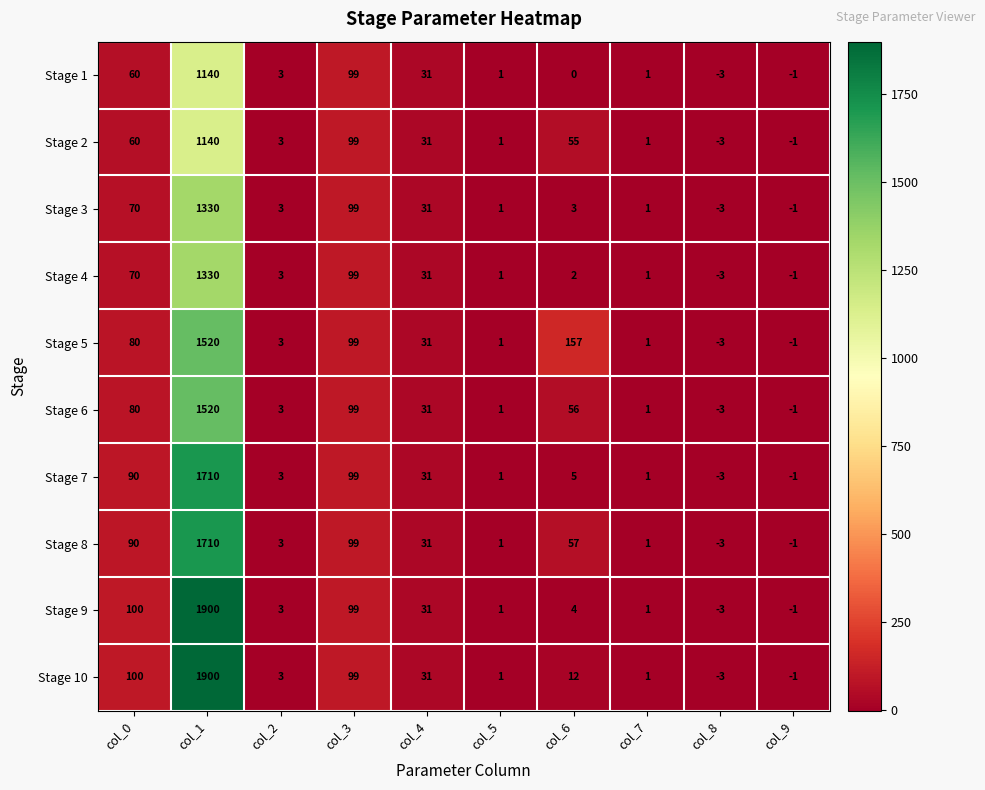

What is the difference between the Stage 4 values at col_2 and col_9?

4